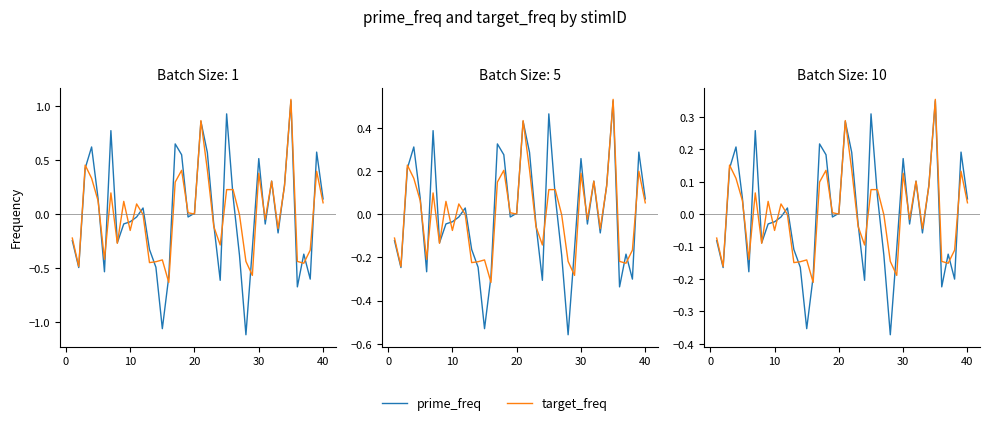

The value of prime_freq at 22 is -0.0. True or false?

False